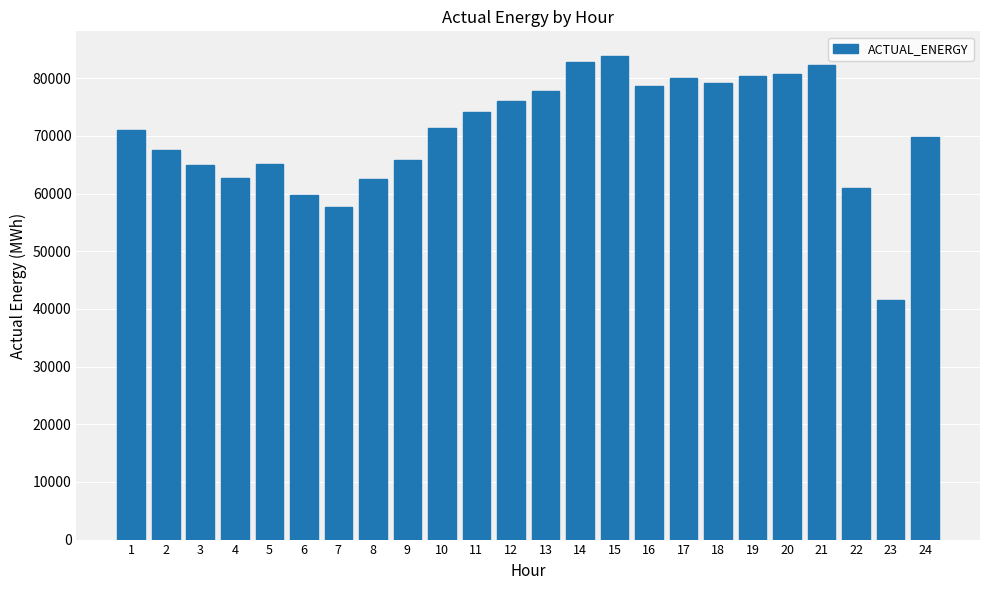

What is the average value?

70697.2